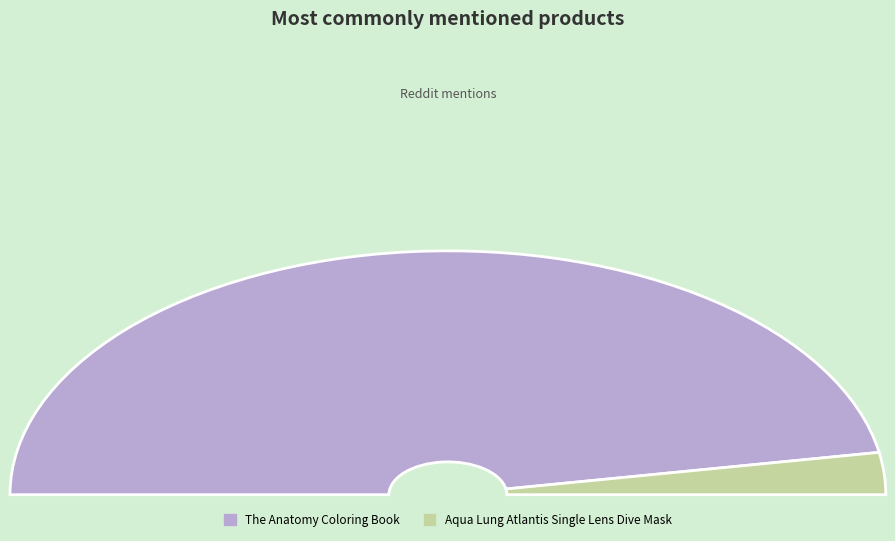

The The Anatomy Coloring Book slice represents 94% of the pie. True or false?

True